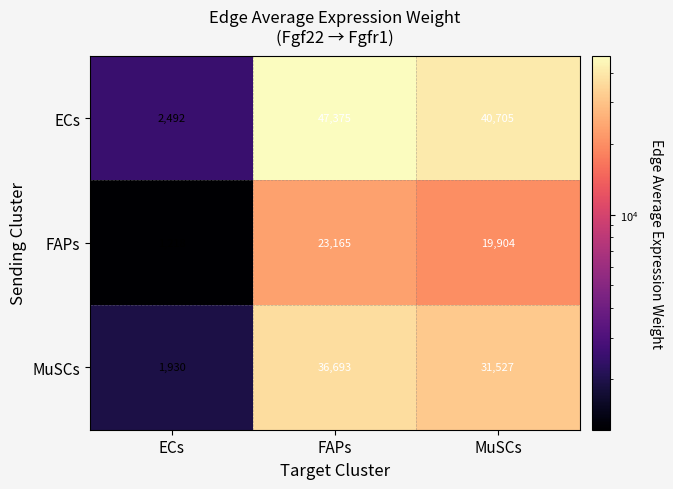

Where is FAPs nearest to the value 12191?

MuSCs